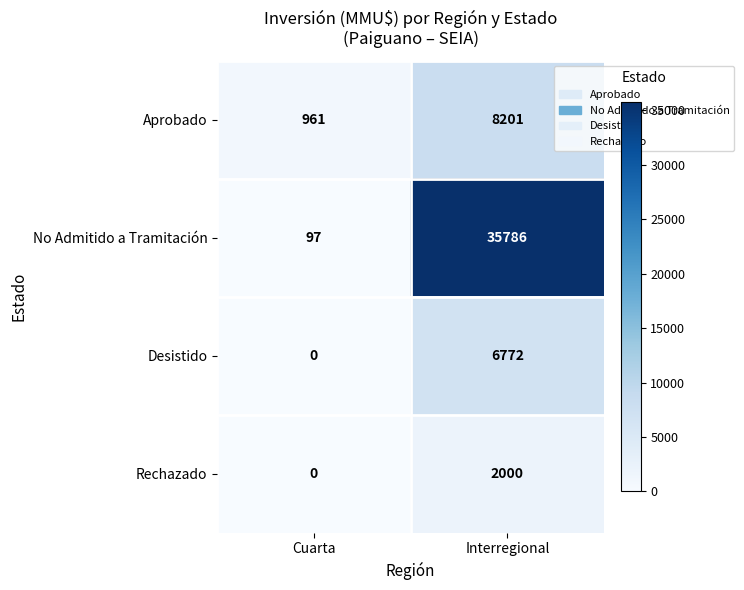

What is the difference between the Aprobado values at Interregional and Cuarta?

7240